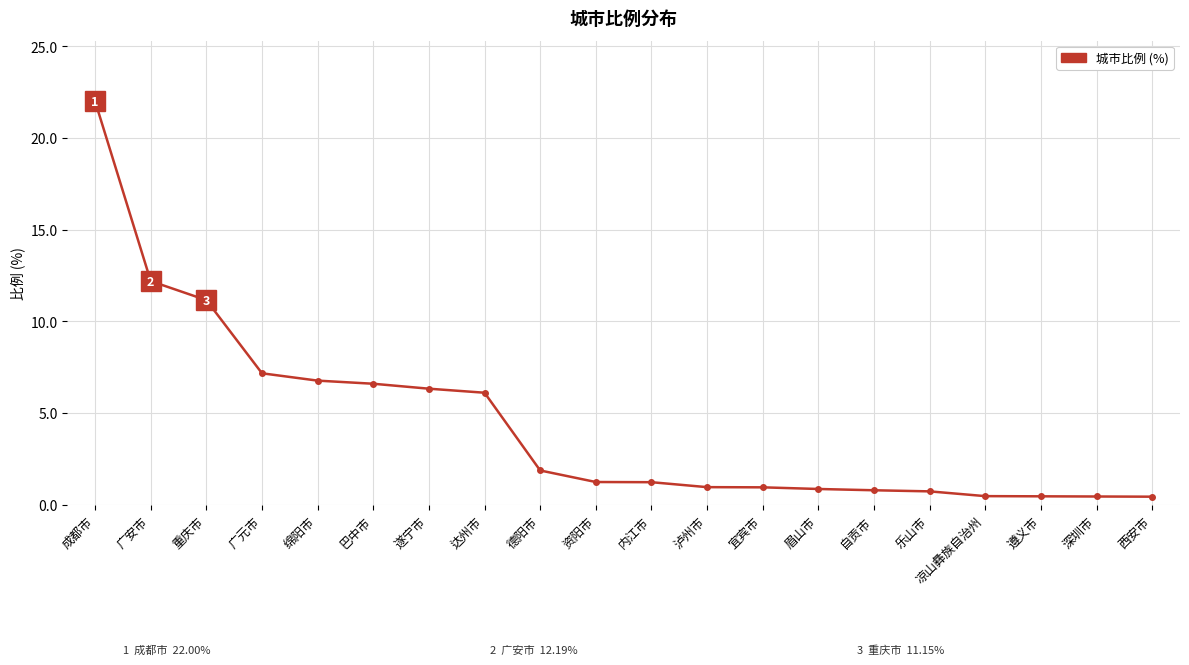

Does the chart have visible grid lines?

Yes